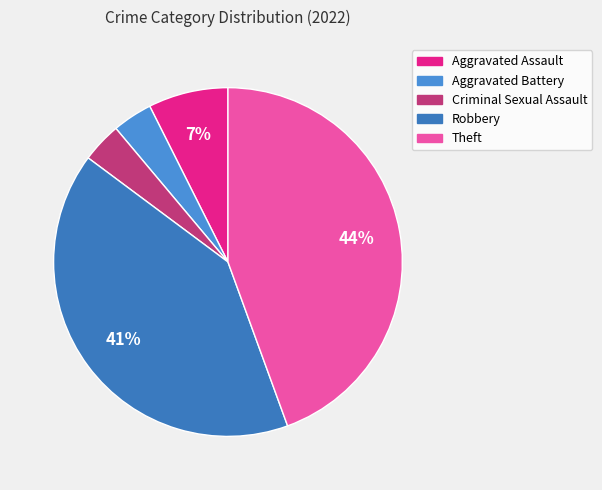

To the nearest percent, what is the average slice percentage?

20%